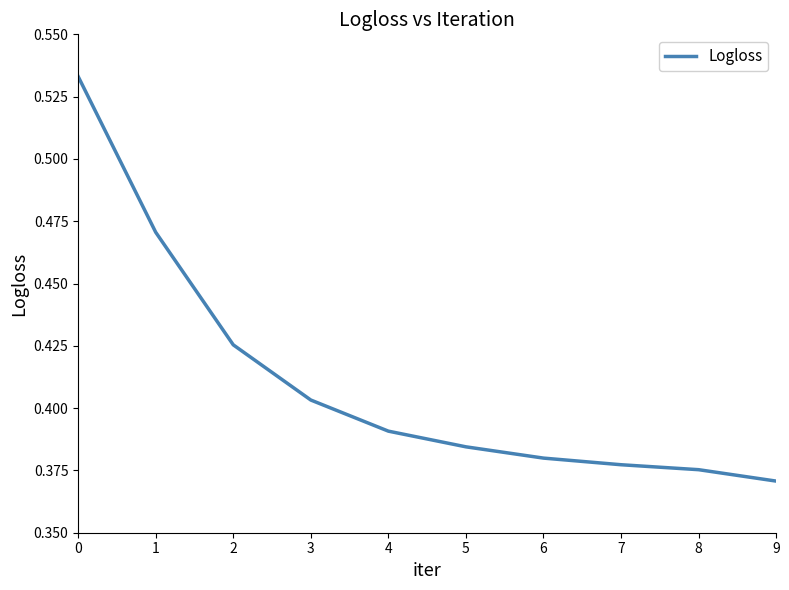

Which category has the lowest value across all series?

9